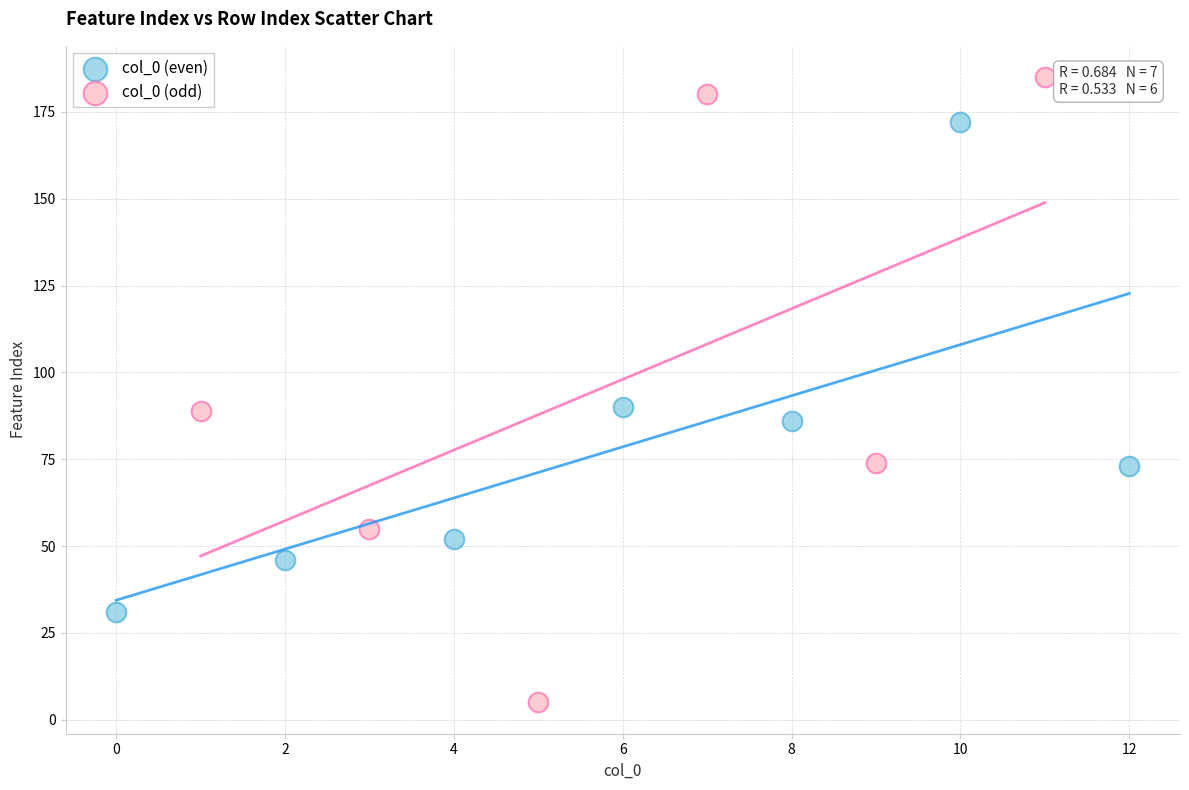

Which series has the largest Y range (max minus min)?

col_0 (odd)